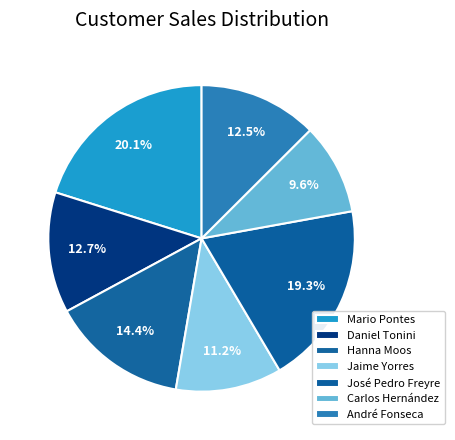

To the nearest percent, what portion does Carlos Hernández represent?

10%